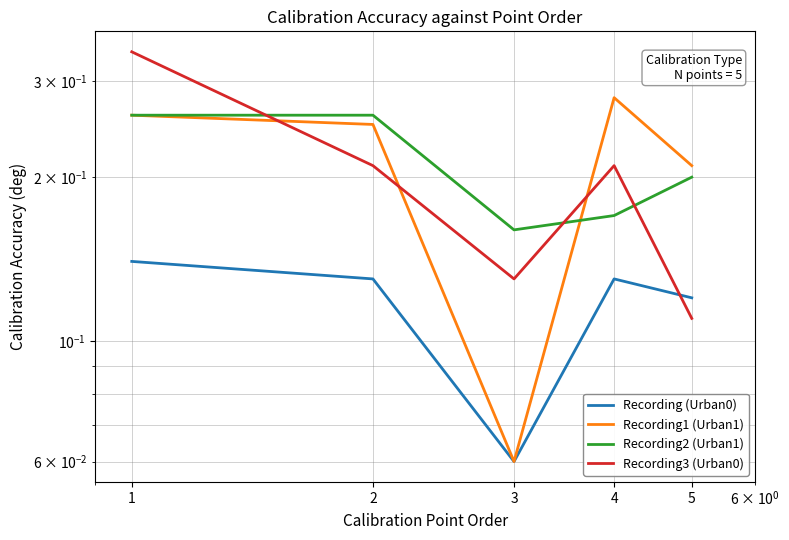

At which label is Recording1 (Urban1) closest to 0?

3